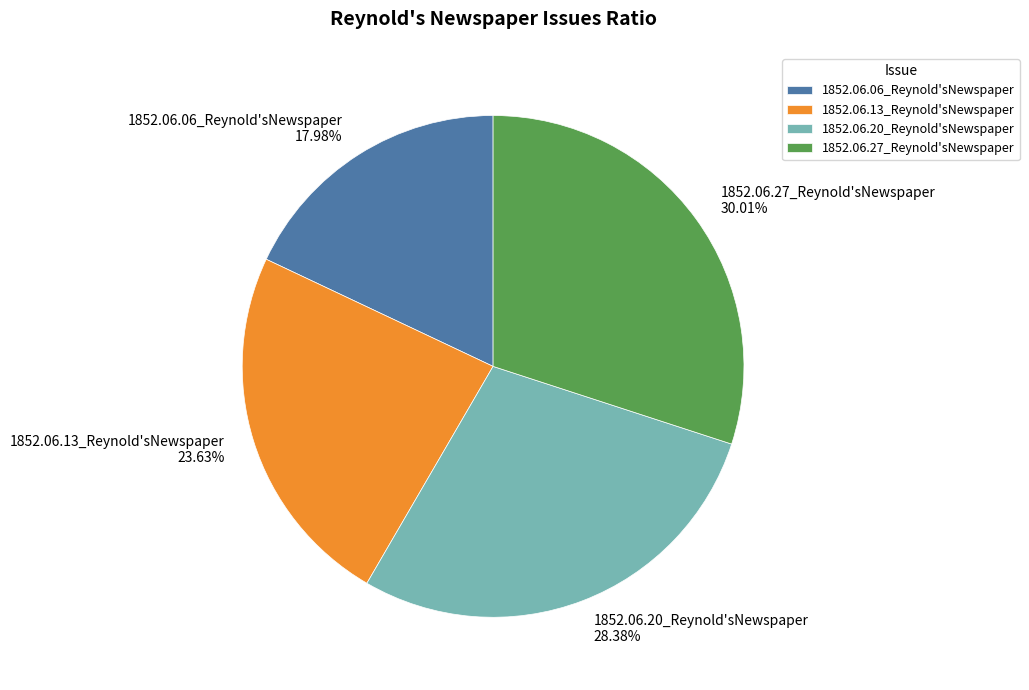

To the nearest percent, what percentage of the pie is 1852.06.27_Reynold'sNewspaper?

30%